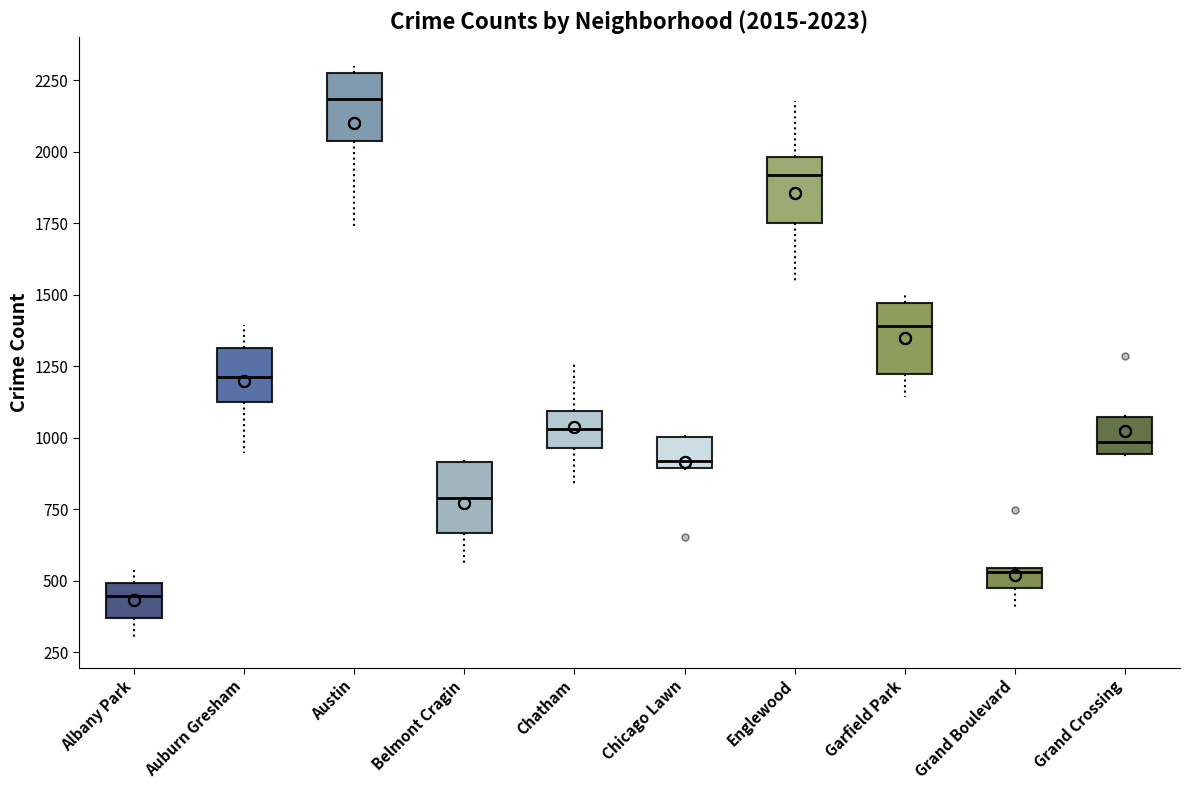

Which box has the highest median line?

Austin